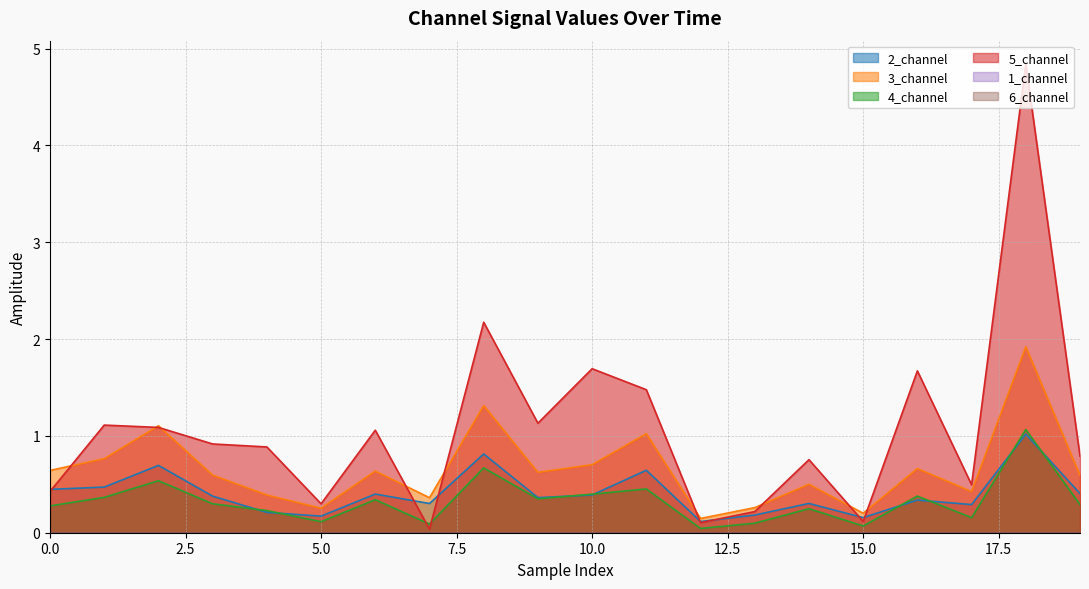

Which category has the highest value in the 3_channel series?

18